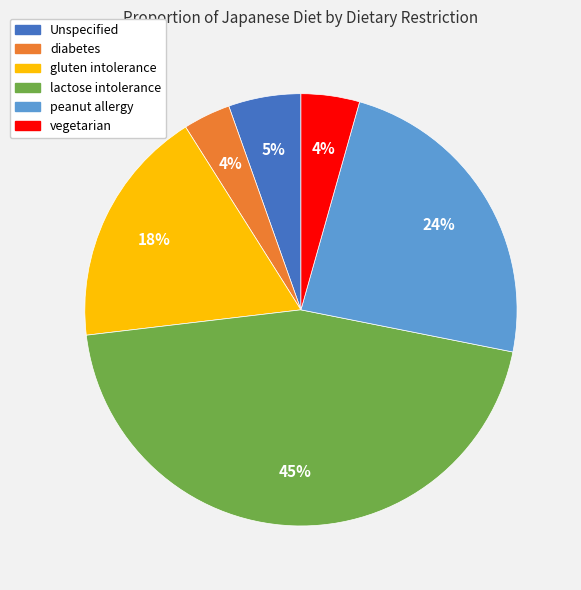

Count the number of slices in the pie.

6